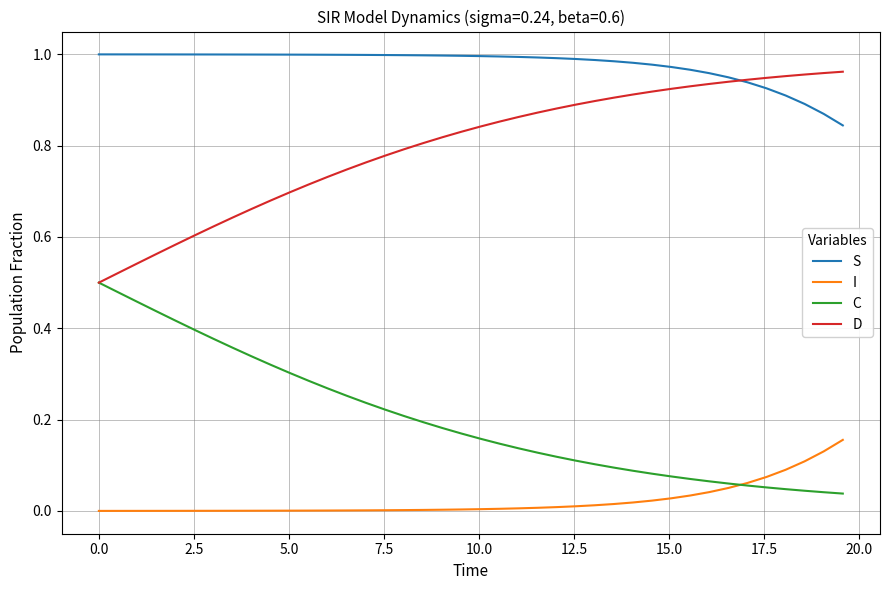

List the series in order of their overall mean, lowest first.

I, C, D, S